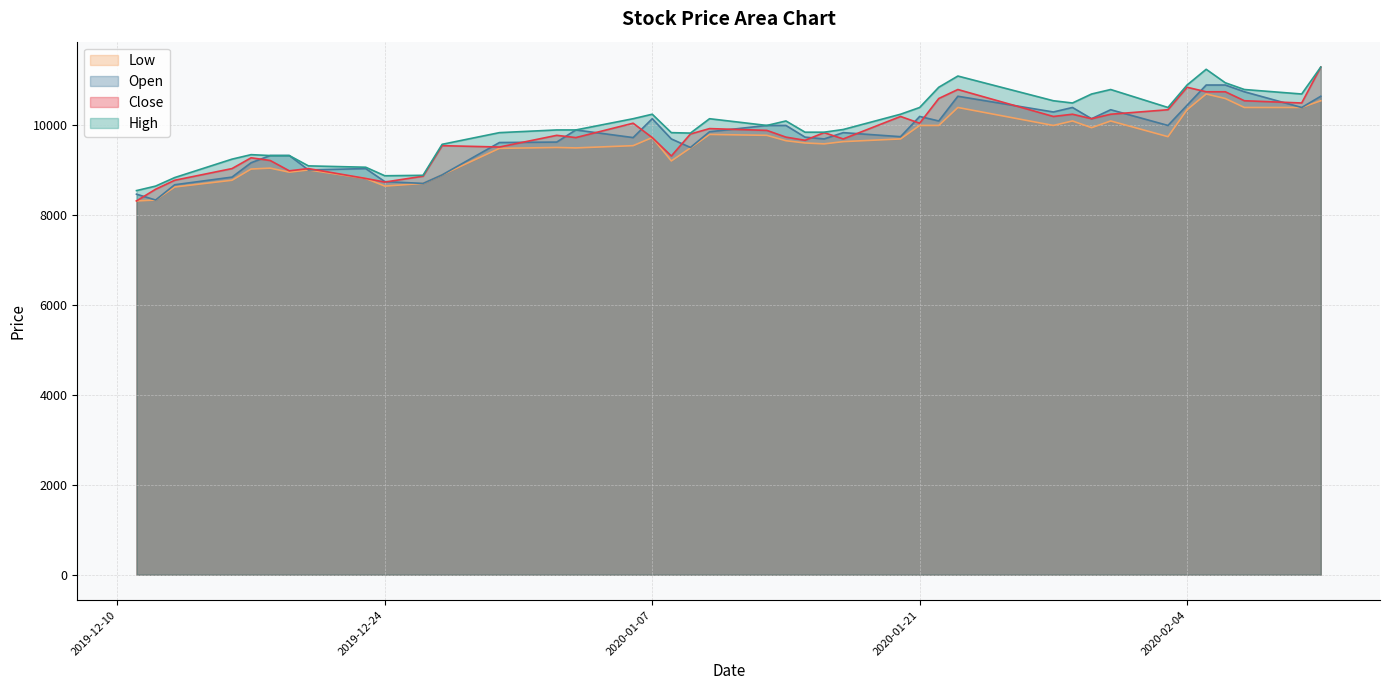

What is the difference between the Low values at 2020-01-31 and 2019-12-23?

1280